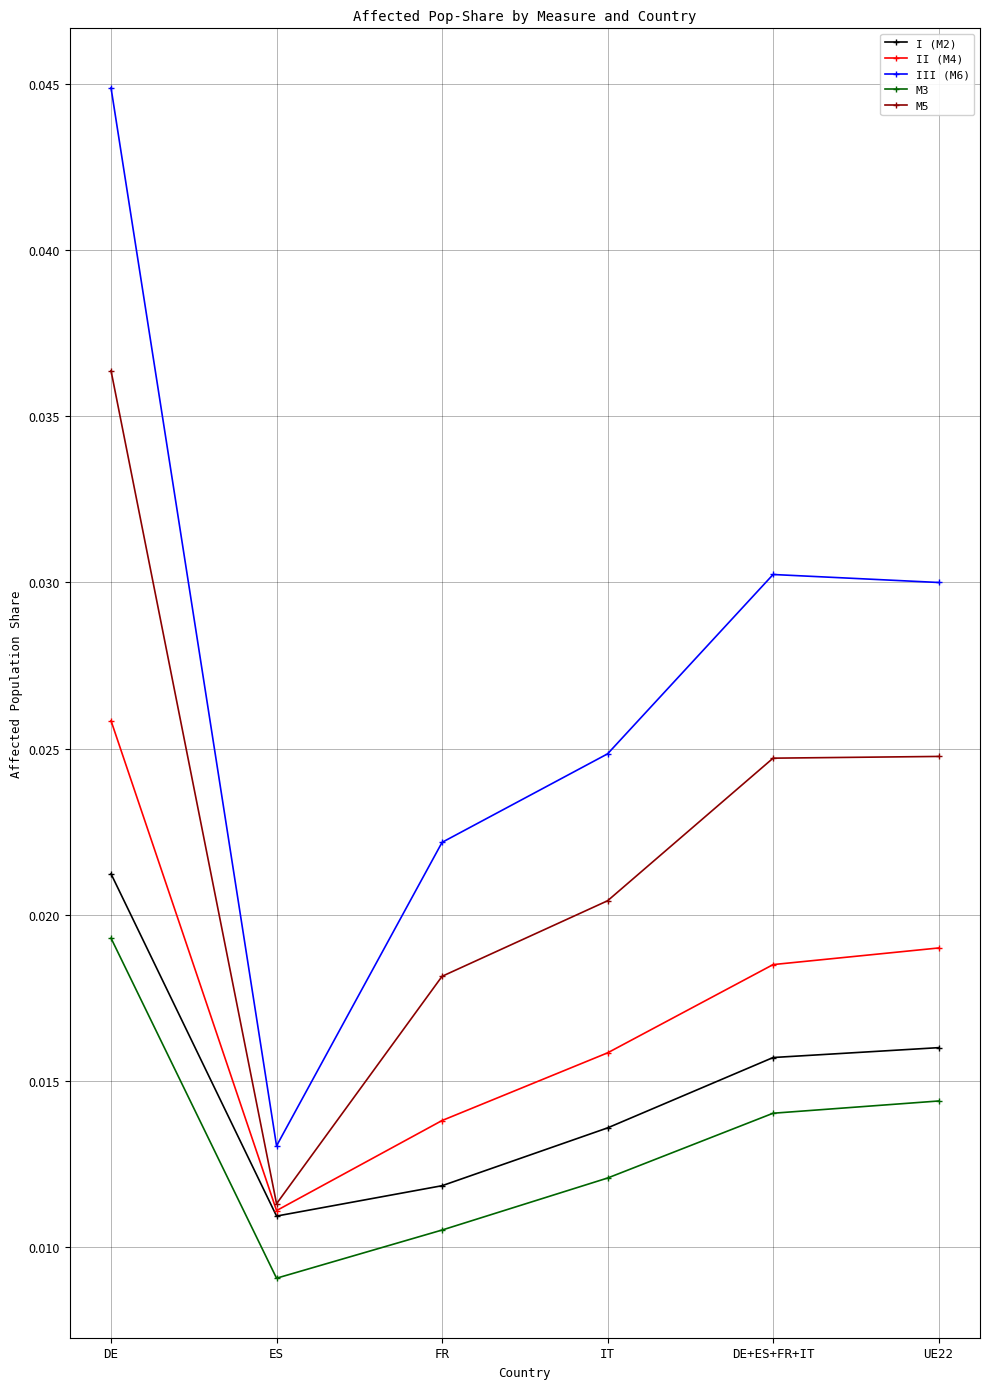

Which category has the highest value in the M3 series?

DE